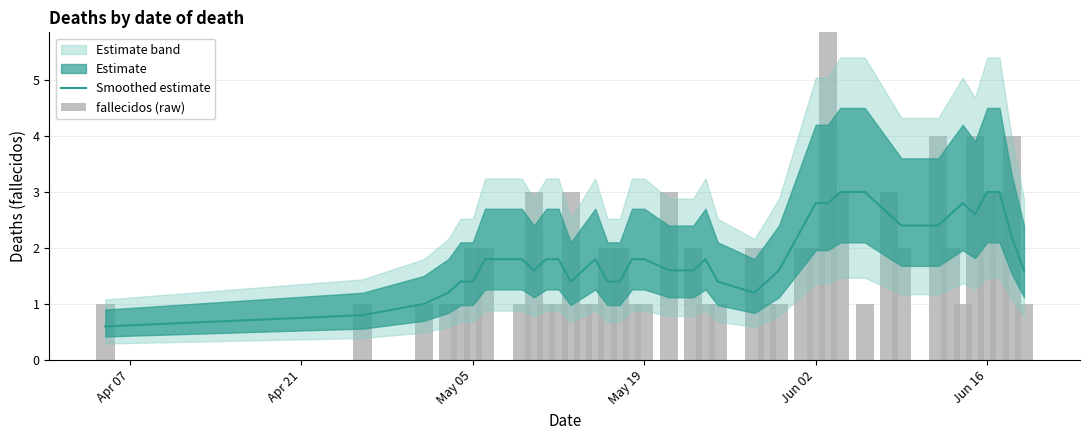

Reading left to right, list all the values displayed in this chart.

Smoothed estimate: 0.6	0.8	1.0	1.2	1.4	1.4	1.8	1.8	1.6	1.8	1.8	1.4	1.6	1.8	1.4	1.4	1.8	1.8	1.6	1.6	1.8	1.4	1.2	1.4	1.6	2.4	2.8	2.8	3.0	3.0	2.6	2.4	2.4	2.6	2.8	2.6	3.0	3.0	2.2	1.6
fallecidos (raw): 1.0	1.0	1.0	1.0	1.0	2.0	2.0	1.0	3.0	1.0	1.0	3.0	1.0	1.0	2.0	2.0	1.0	1.0	3.0	2.0	1.0	1.0	2.0	1.0	1.0	2.0	2.0	6.0	3.0	1.0	3.0	2.0	4.0	2.0	1.0	4.0	3.0	3.0	4.0	1.0